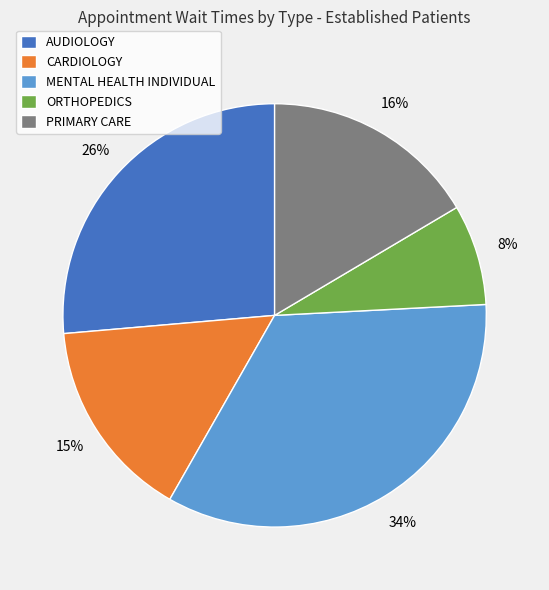

Which has a higher value, MENTAL HEALTH INDIVIDUAL or PRIMARY CARE?

MENTAL HEALTH INDIVIDUAL